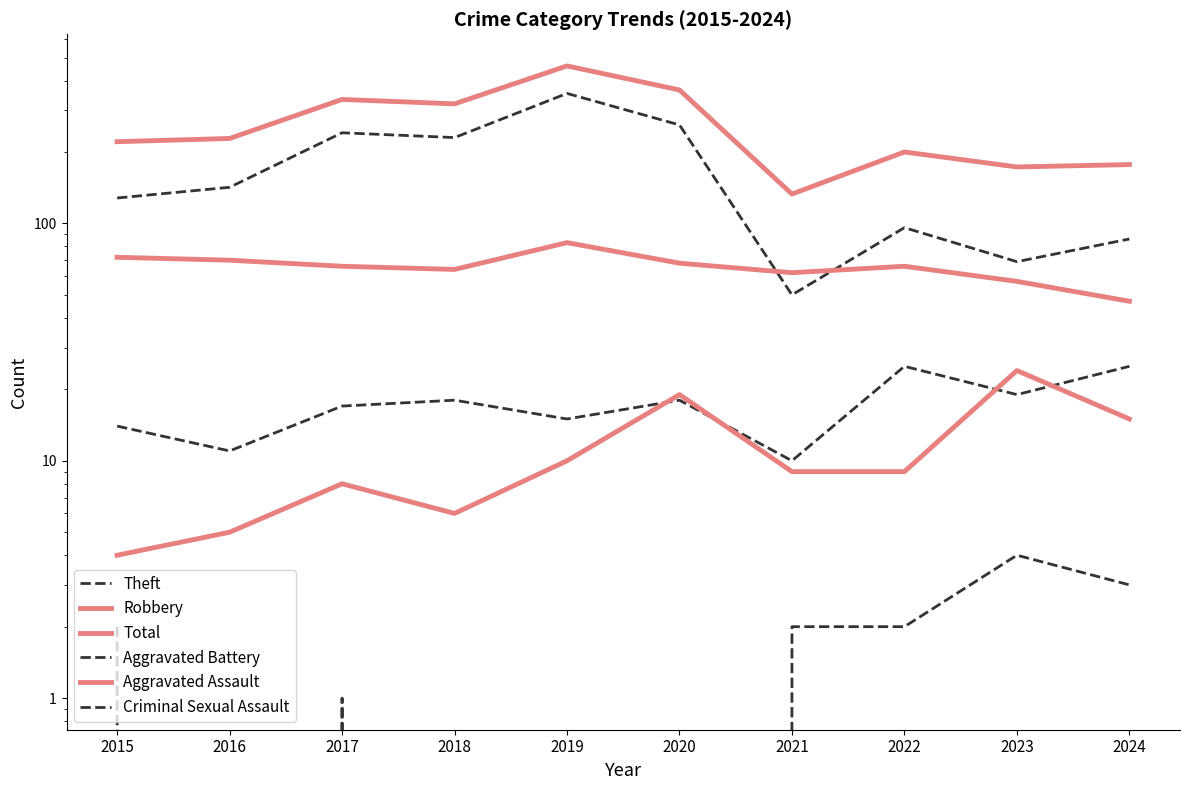

Is the value of Aggravated Assault at 2020 greater than the value of Criminal Sexual Assault at 2020?

Yes